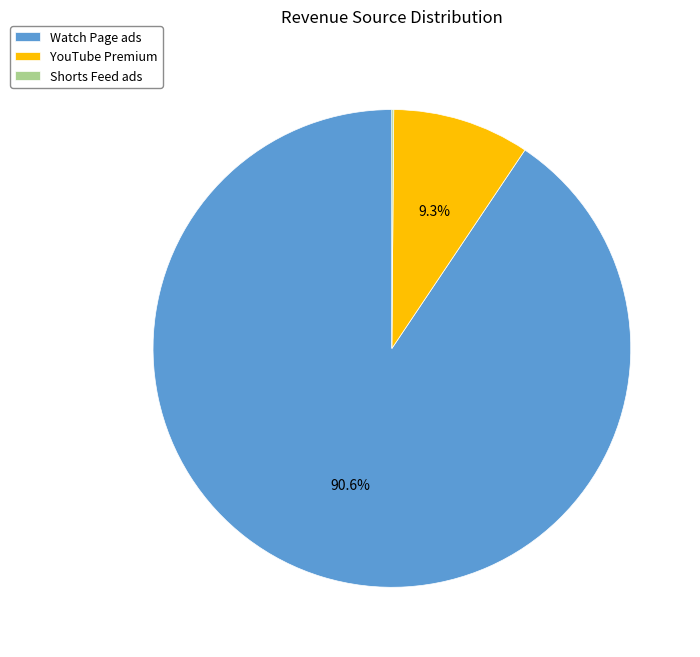

Which category accounts for the majority?

Watch Page ads